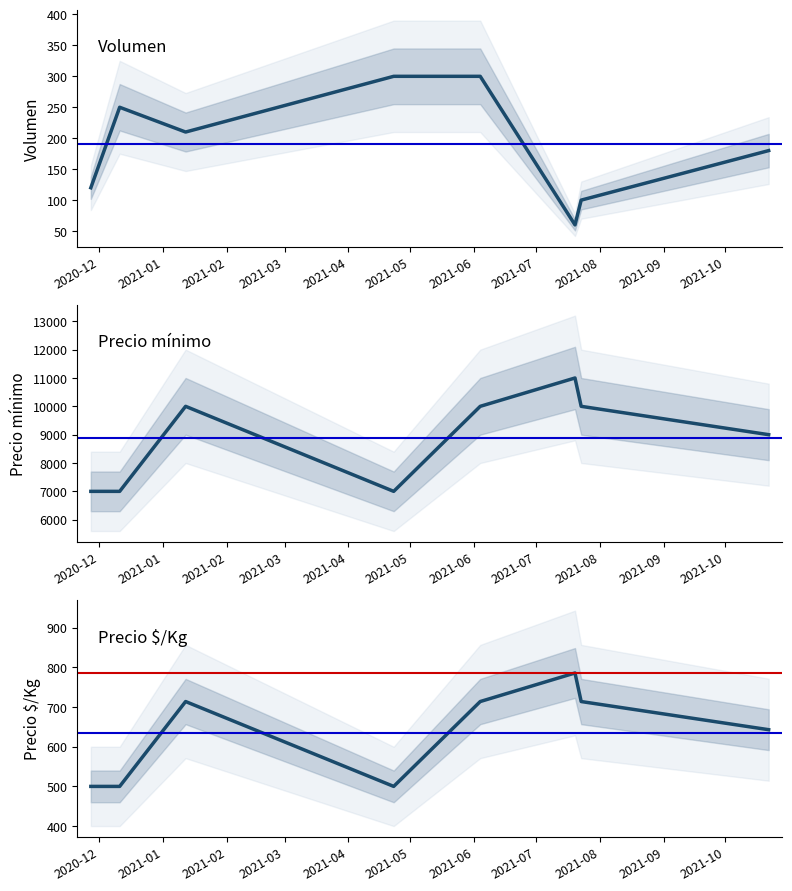

What is the sum of the Precio mínimo values at 2021-03 and 2021-05?

18000